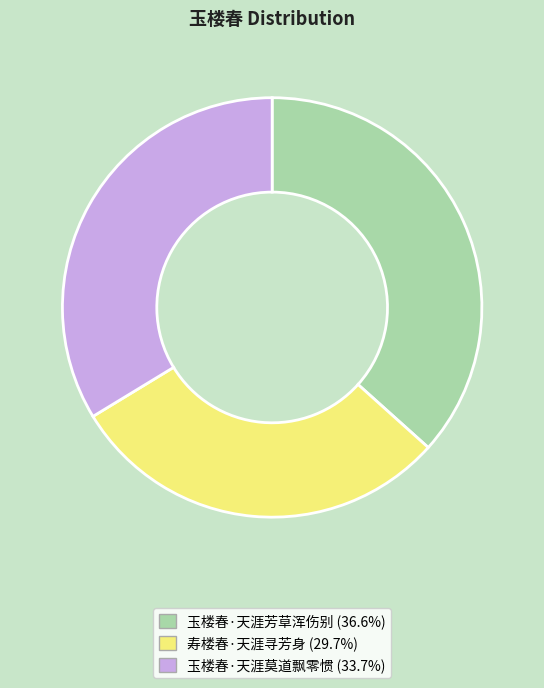

What is the smallest slice in the pie chart?

寿楼春·天涯寻芳身